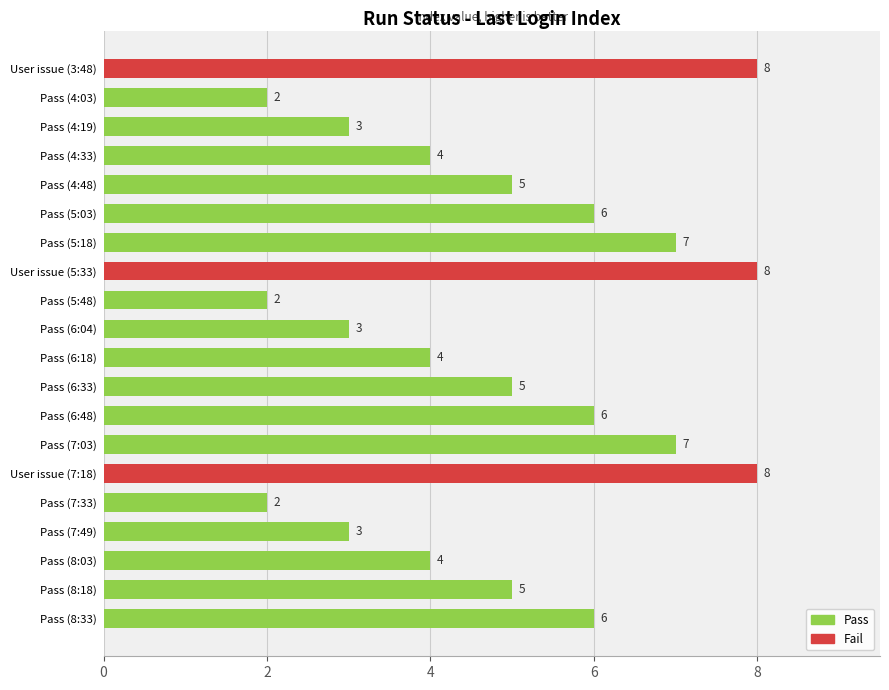

Are the bars horizontal?

Yes